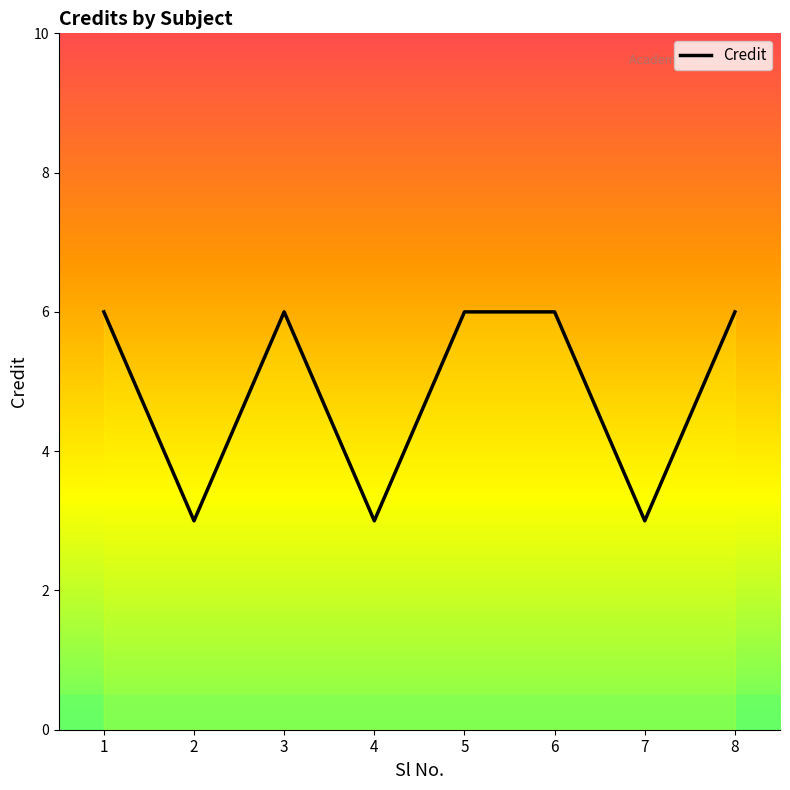

At which category does the data reach its first local valley?

2